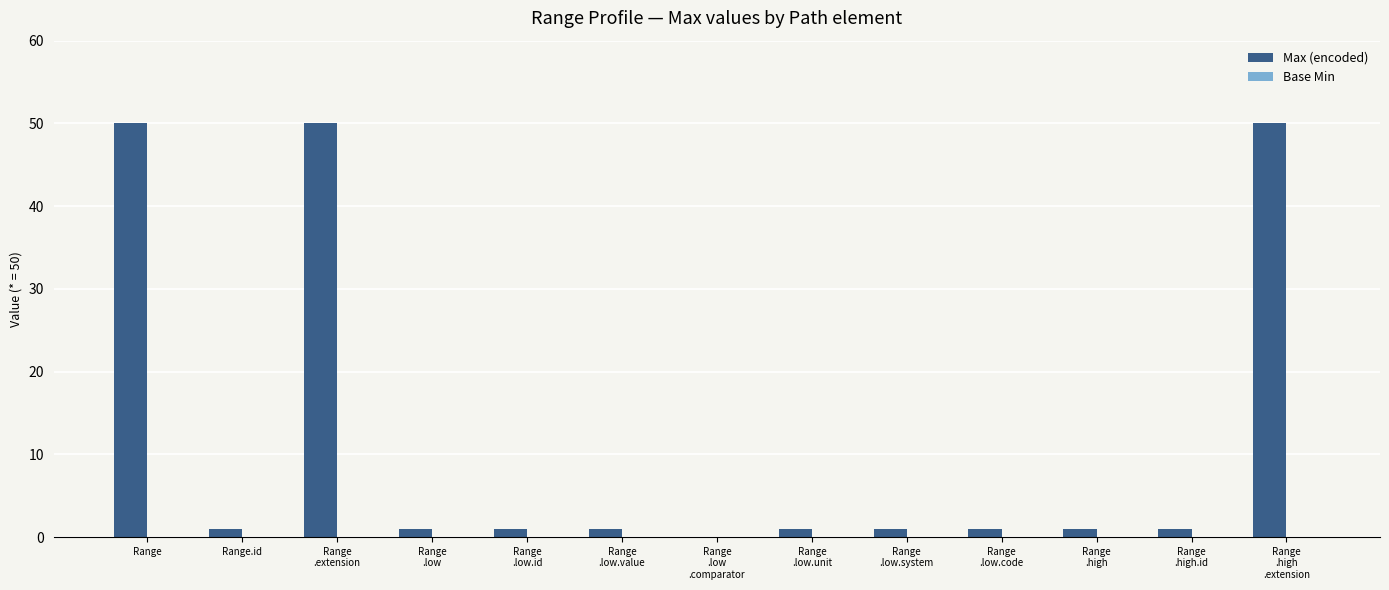

What is the greatest value displayed?

50